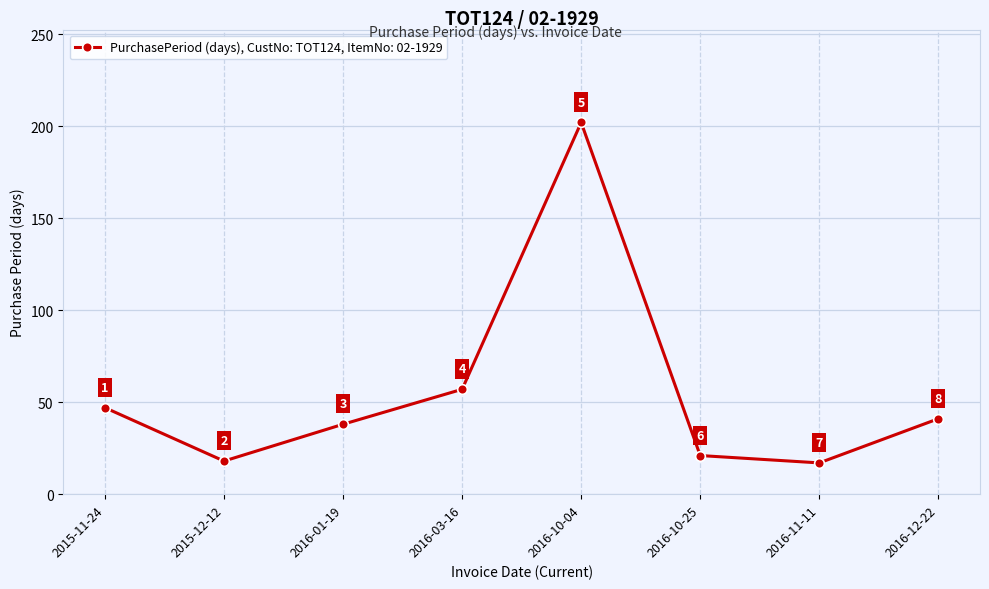

At which label does the data first exceed 41?

2015-11-24